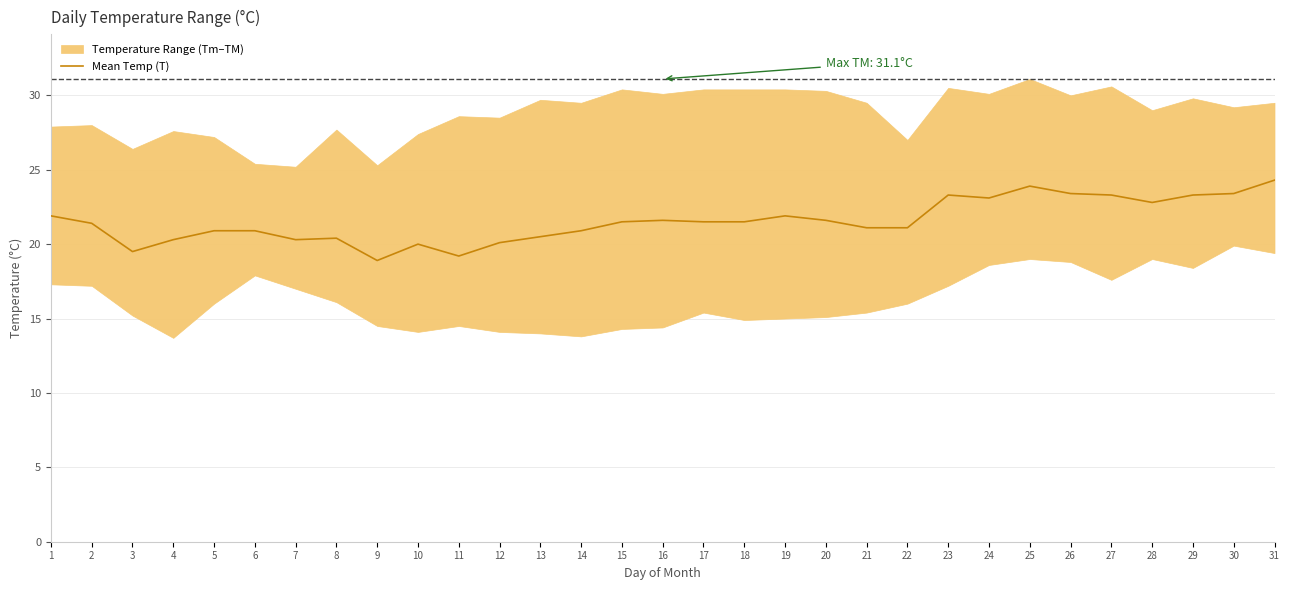

What is the value of the 6th point from the left?

20.9